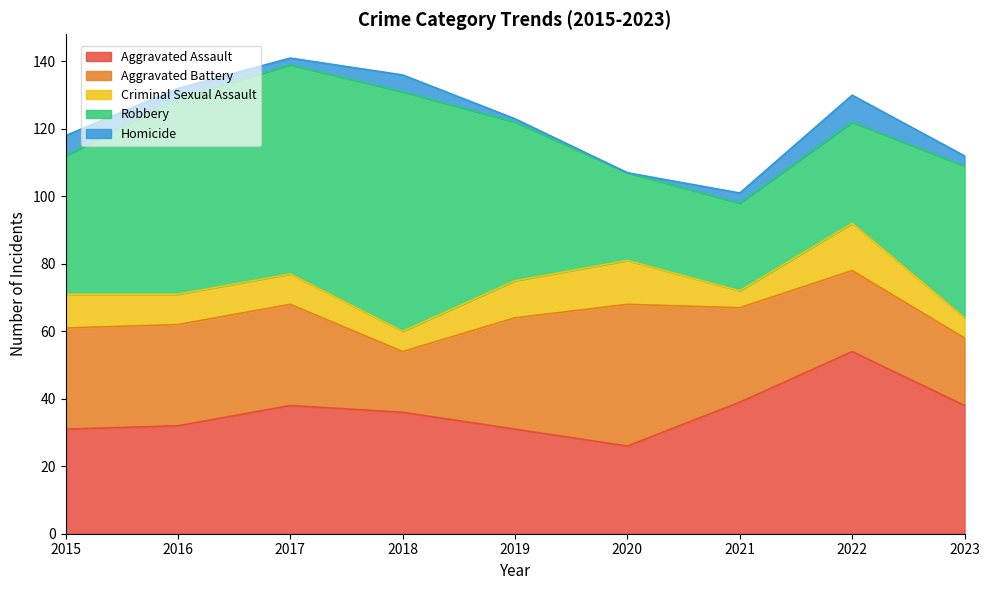

At which label does Homicide reach its minimum?

2020